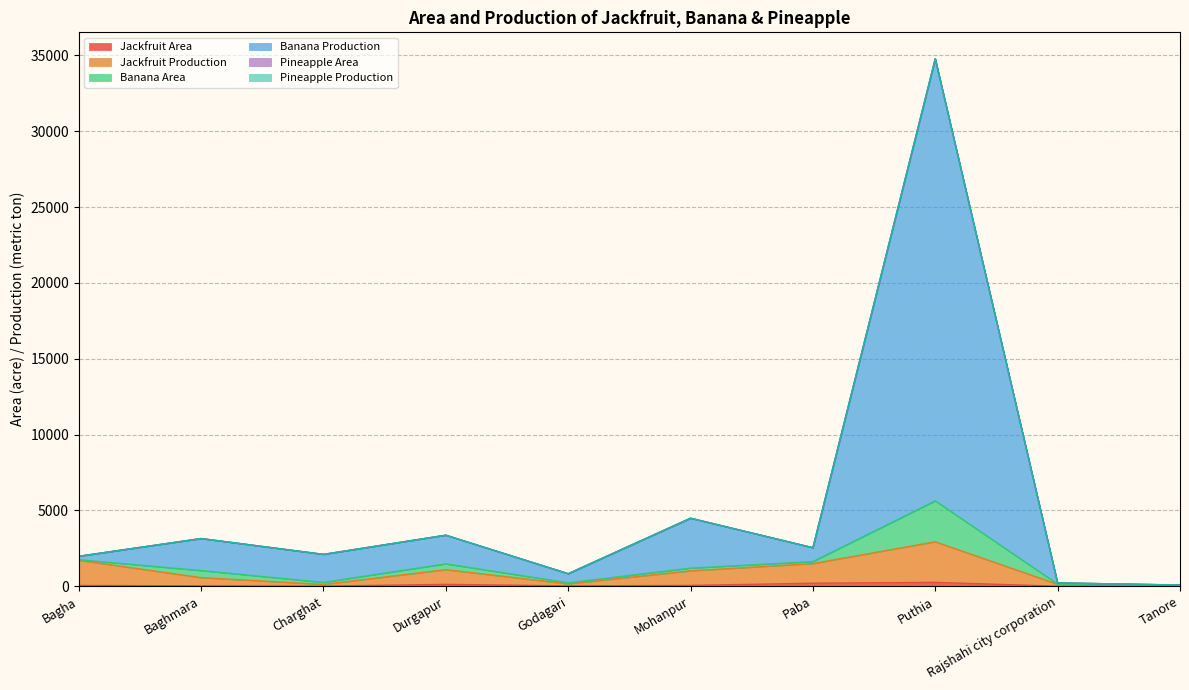

Does the chart have visible grid lines?

Yes